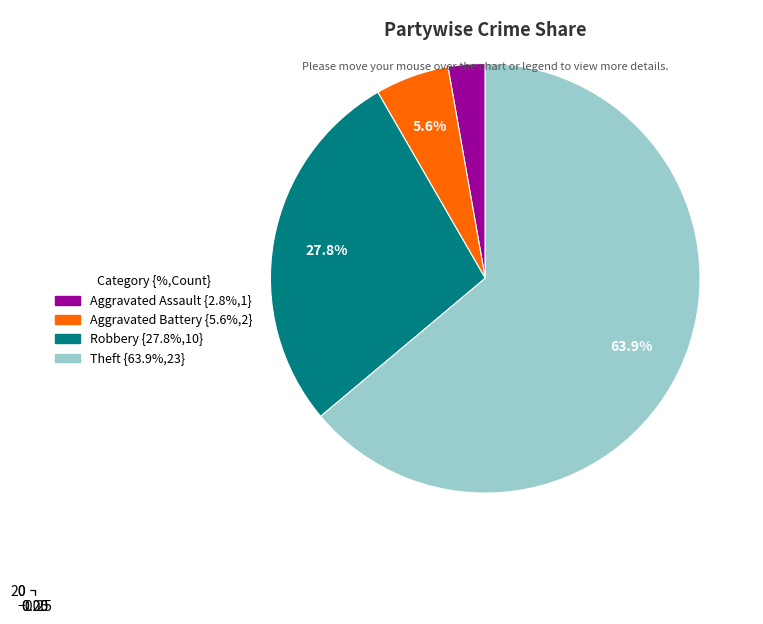

True or false: Theft accounts for 64% of the total.

True